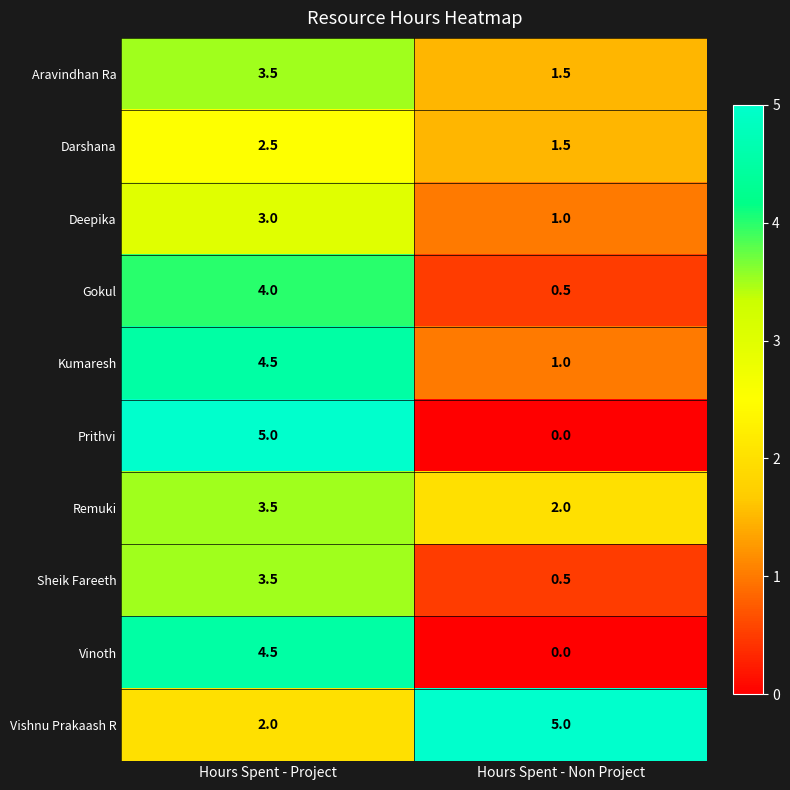

What is the difference between the highest and lowest values at Hours Spent - Project?

3.0